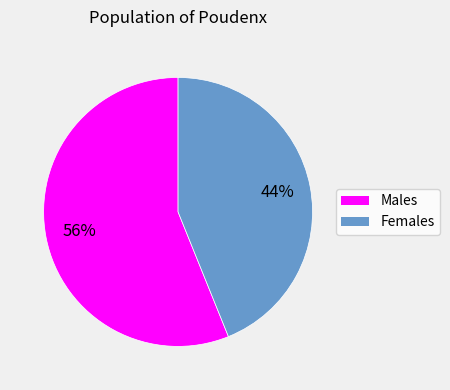

How many segments does this pie chart have?

2